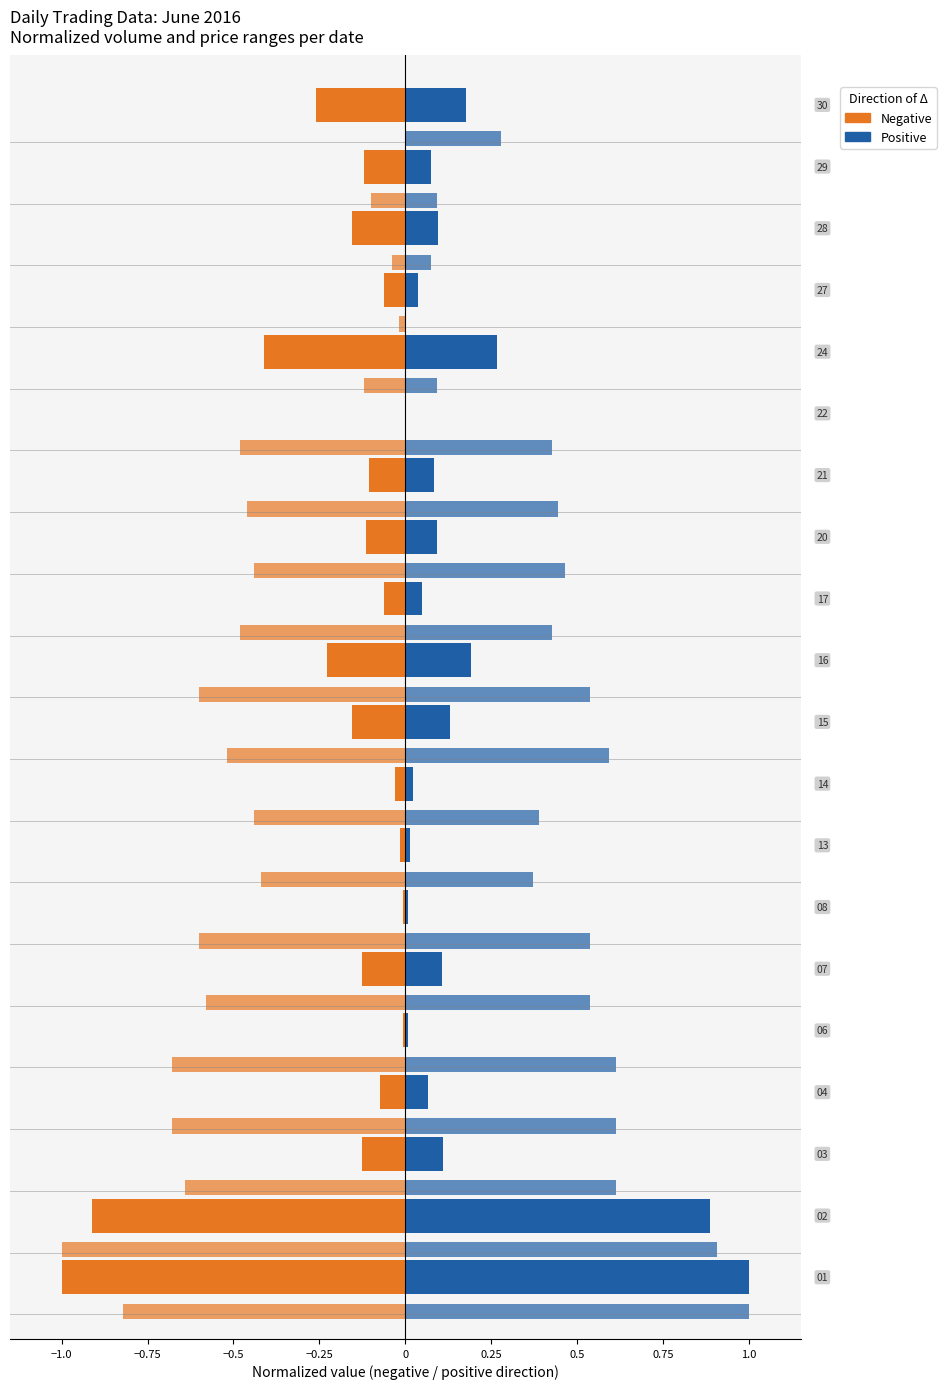

Rank the series at 14 from lowest to highest value.

Negative (col_1), Positive (col_2)